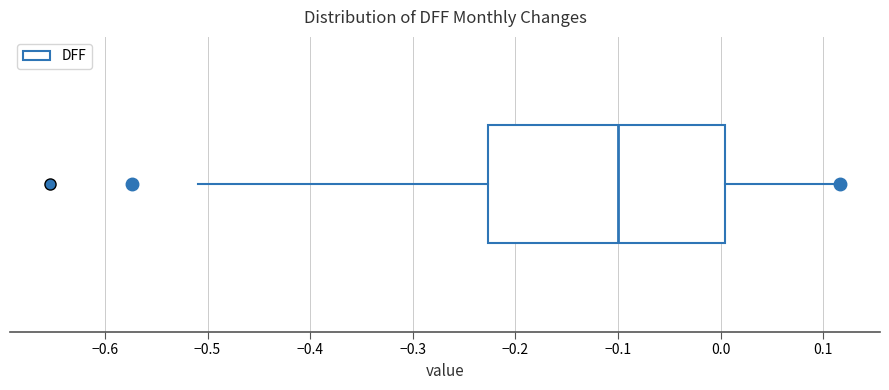

Where is the right edge of the box on the x-axis? The values are not printed on the chart, so give them approximately, as read against the axis.

0.00